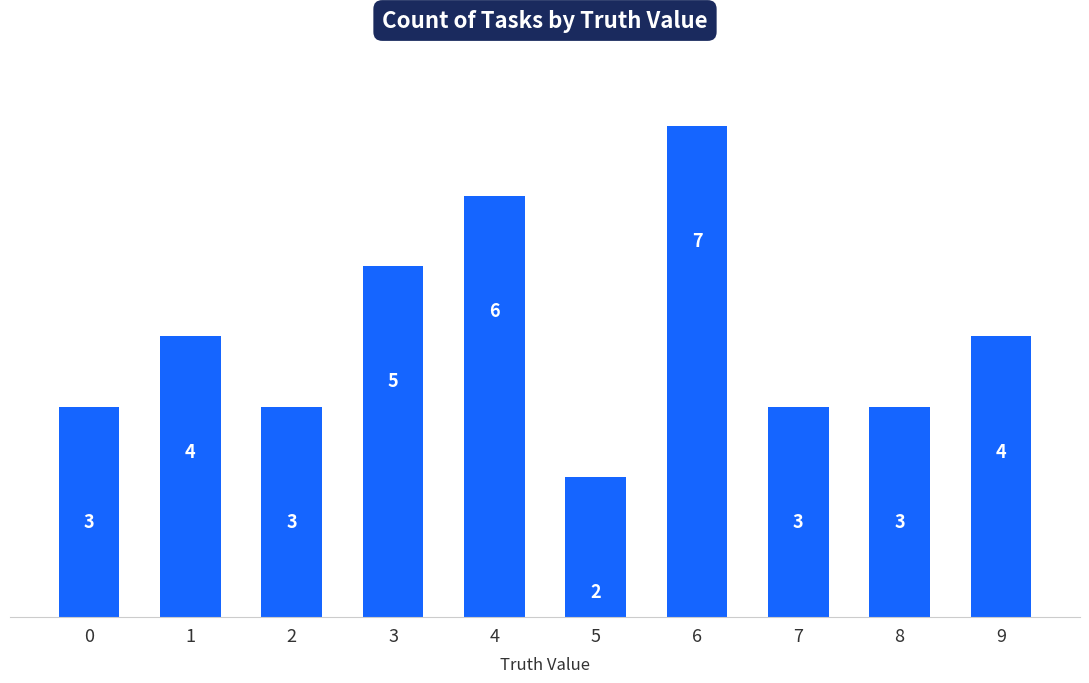

What is the value of the 10th bar from the left?

4